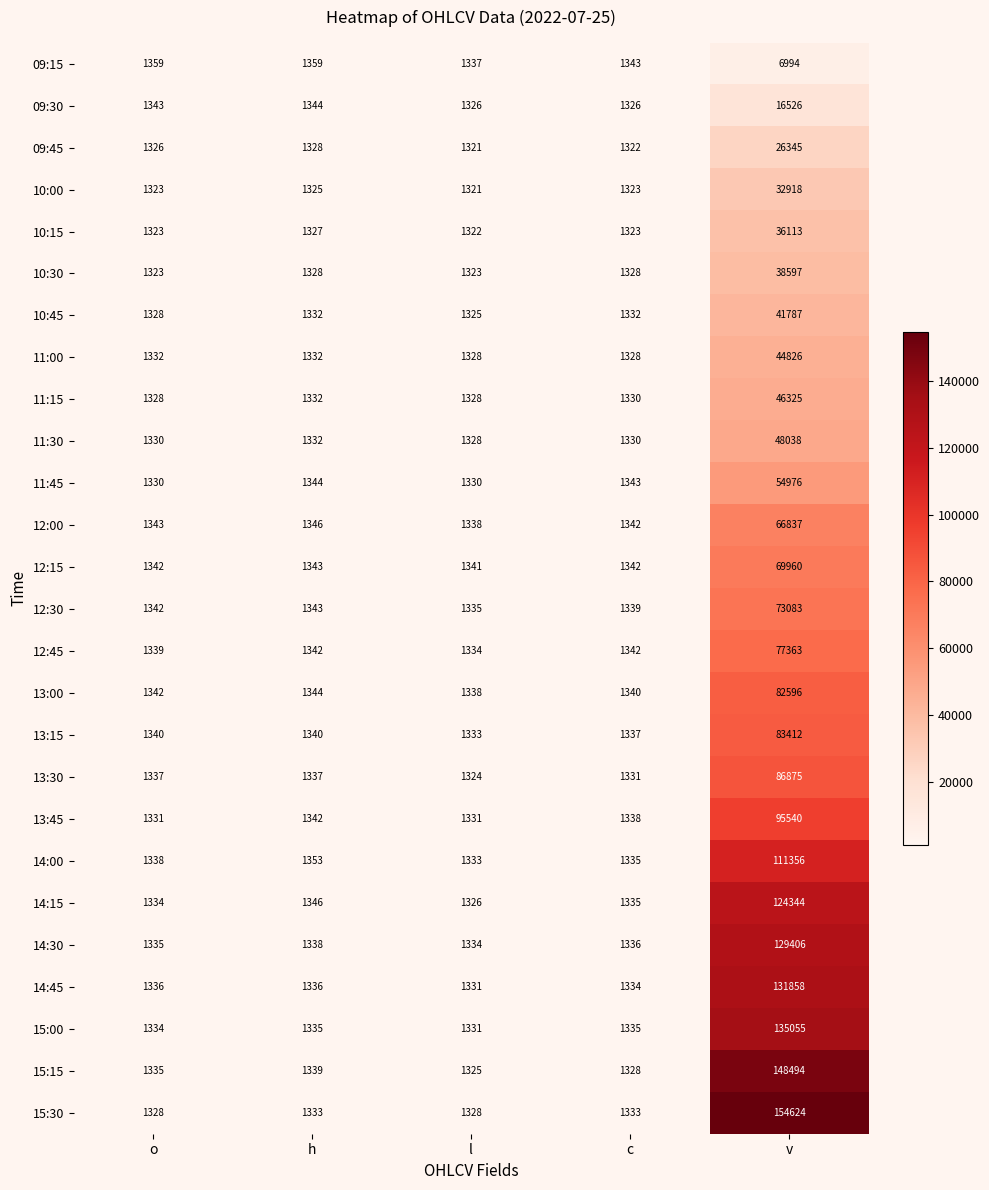

At which label is 13:00 closest to 41967?

h